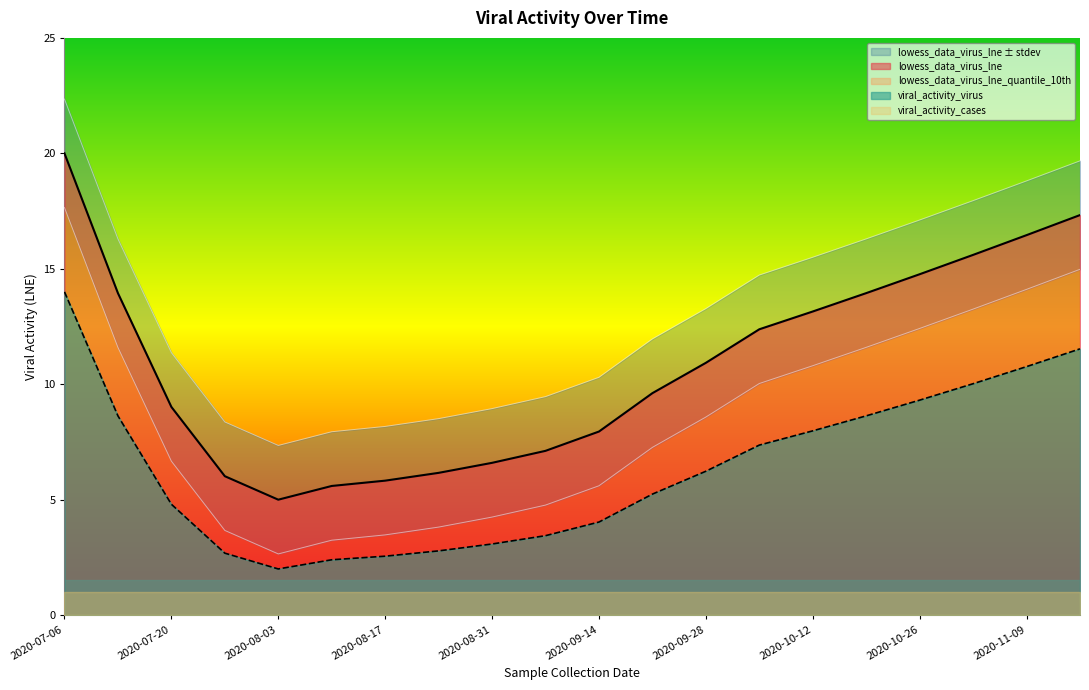

In lowess_data_virus, how many points are lower than both neighbors (excluding endpoints)?

1